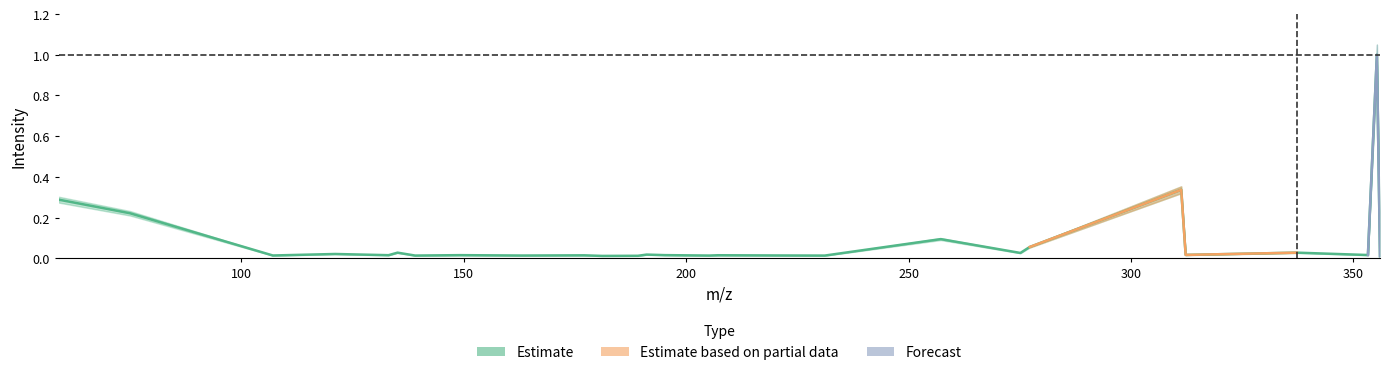

What is the sum of all values?

2.3